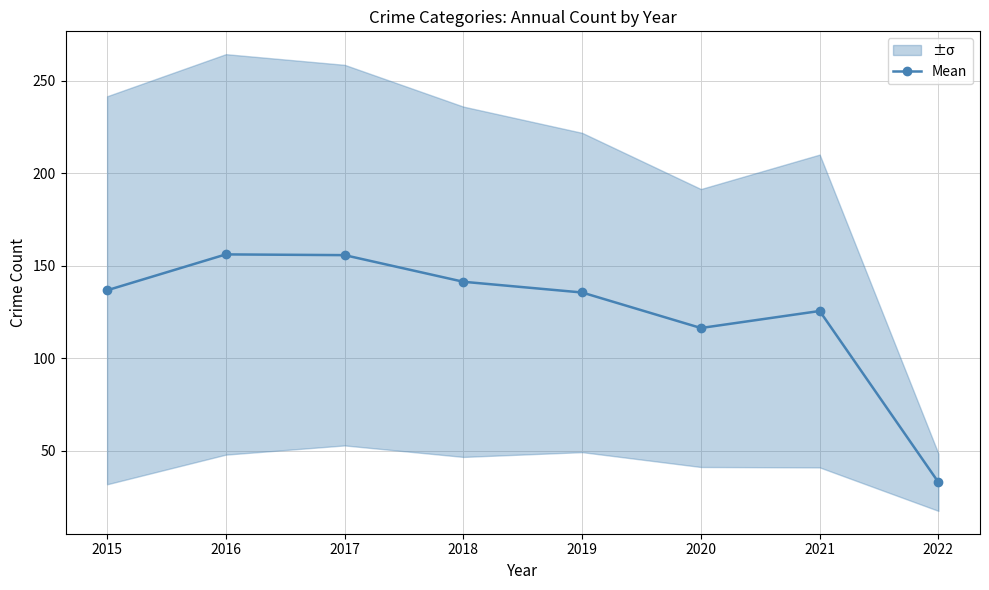

What is the greatest value displayed?

156.2